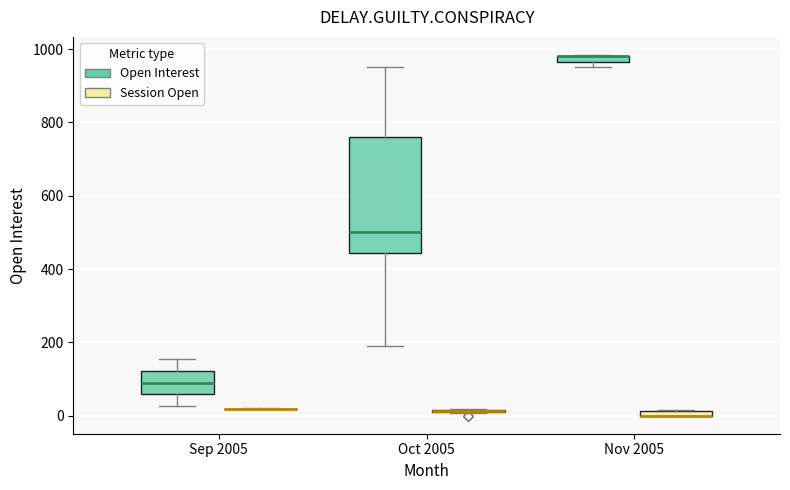

Which box is the tallest, from its lower edge to its upper edge?

Oct 2005 (Open Interest)